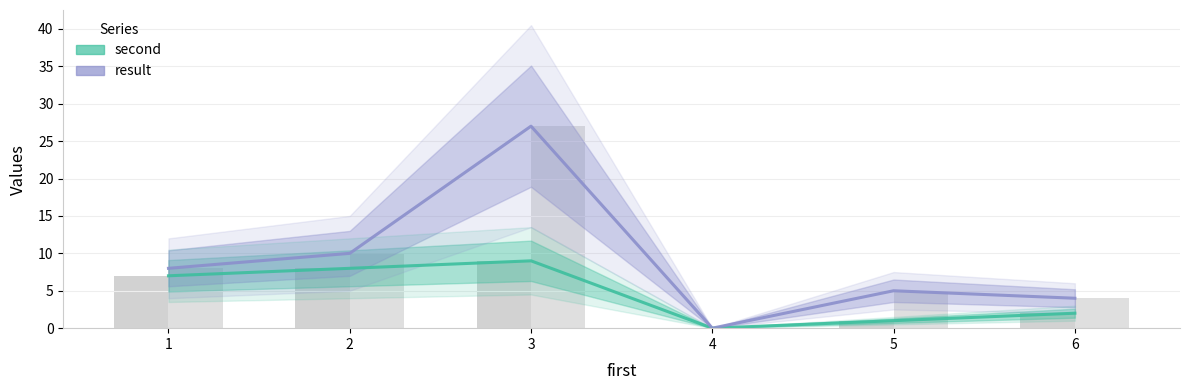

The second series shows 8 at 2. True or false?

True